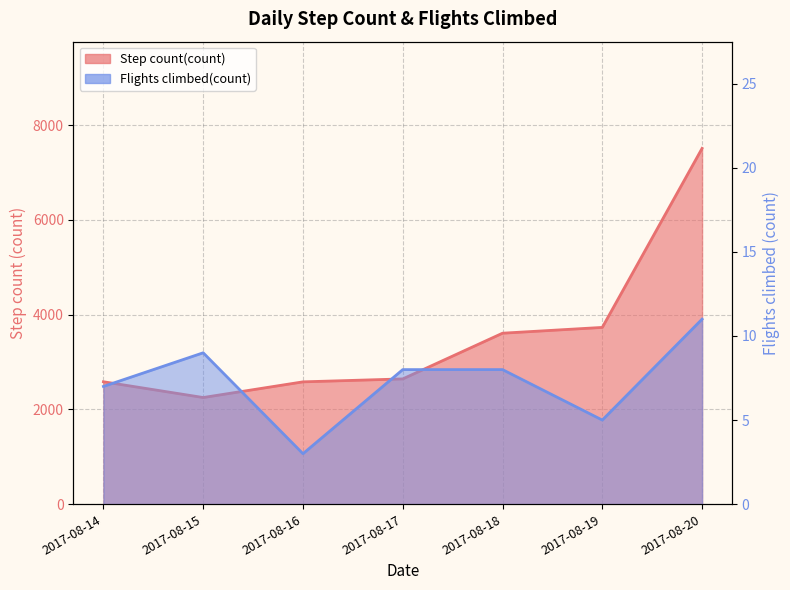

Where does the Flights climbed(count) series first go above 8?

2017-08-15